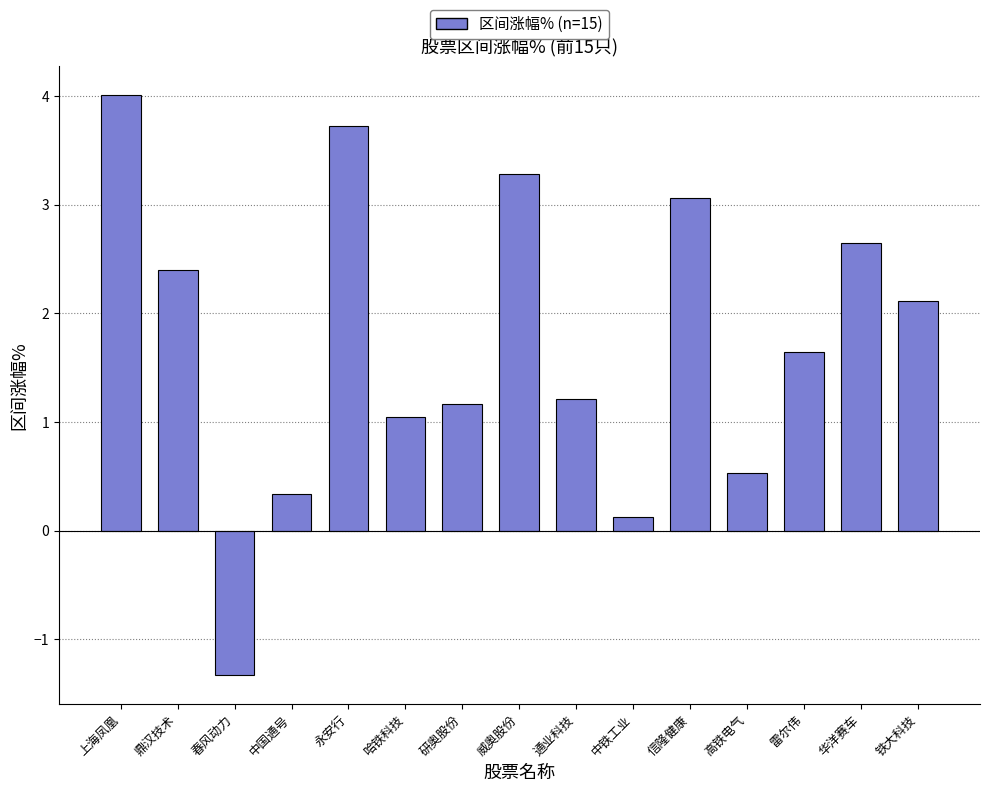

What is the label of the 15th bar from the left?

铁大科技